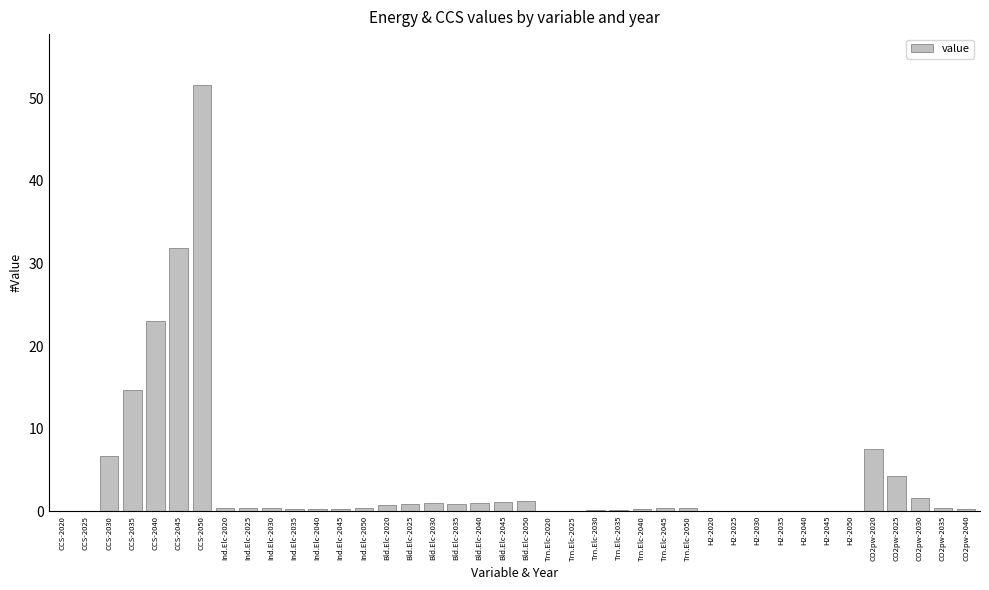

At which category does the chart reach its peak across all series?

CCS-2050